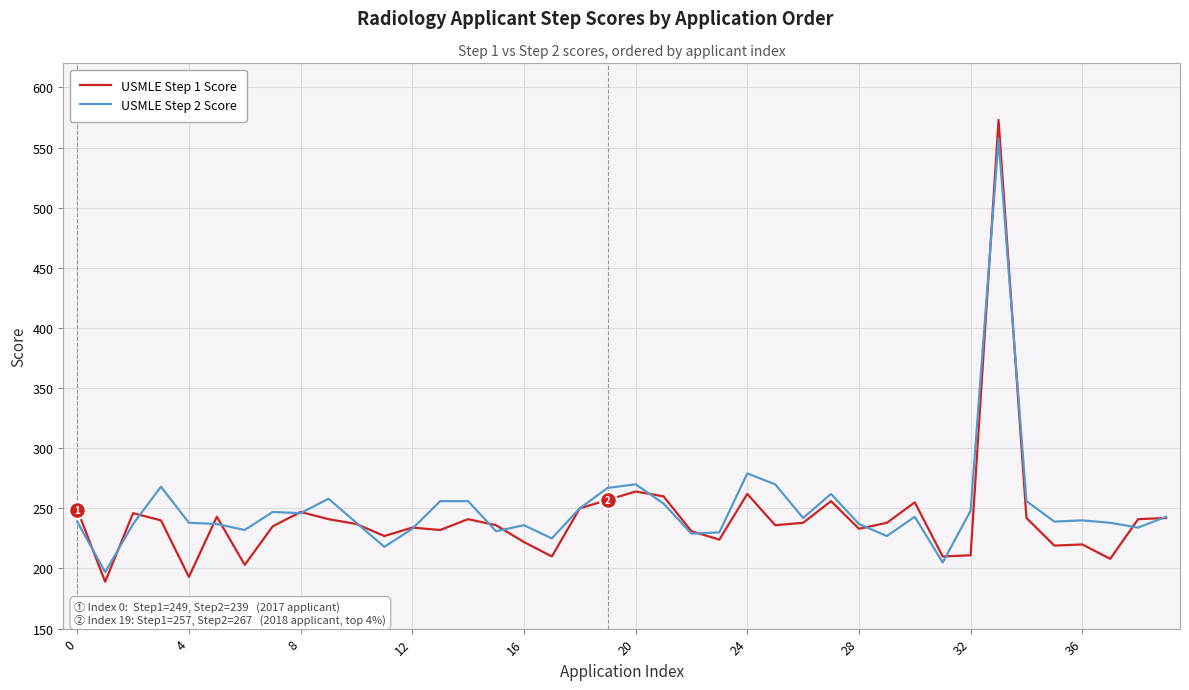

Which series has the largest range (max minus min)?

USMLE Step 1 Score